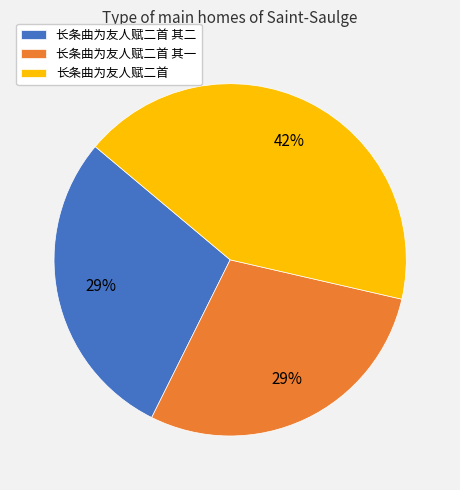

What is the largest slice in the pie chart?

长条曲为友人赋二首